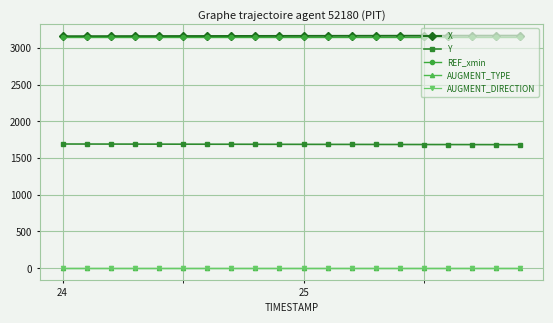

At how many categories does at least one series exceed 209?

20